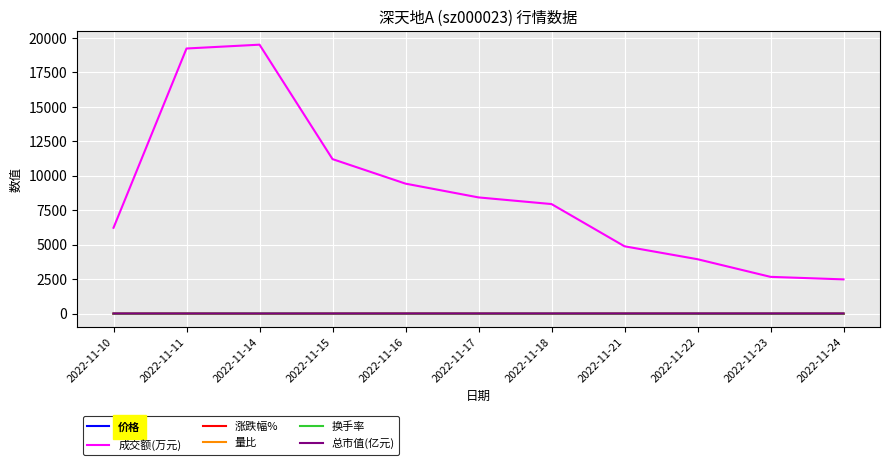

Which series has the largest total across all categories?

成交额(万元)